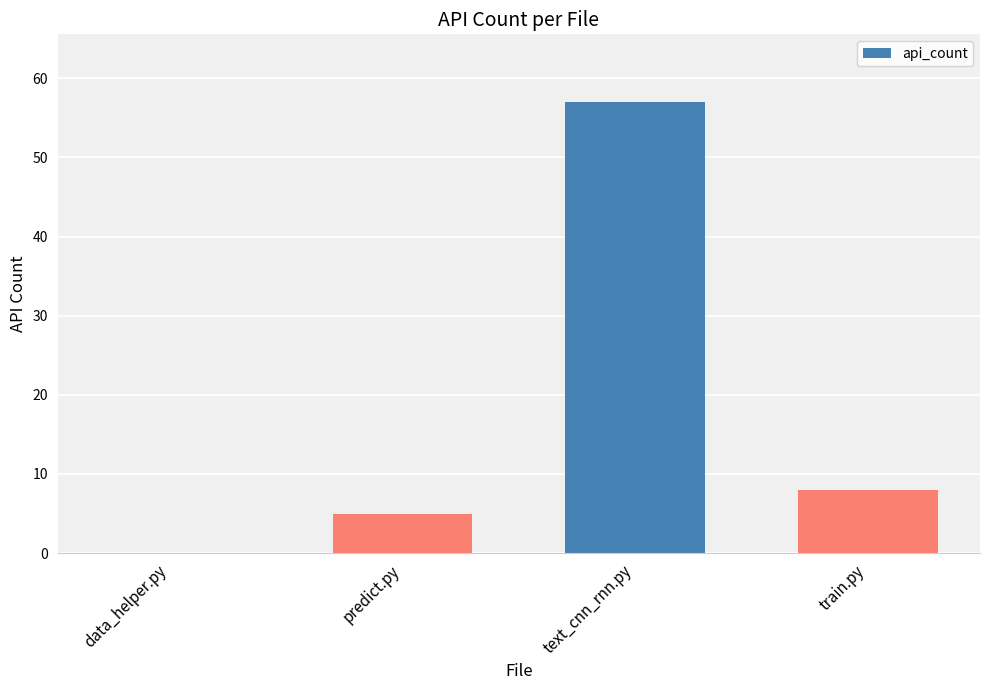

Which has a higher value, text_cnn_rnn.py or predict.py?

text_cnn_rnn.py